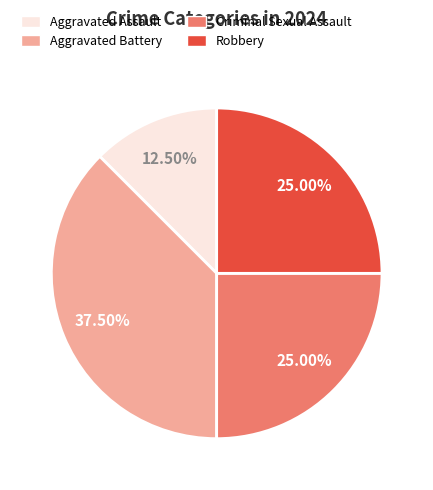

Do Criminal Sexual Assault and Aggravated Battery together represent more than half of the pie?

Yes